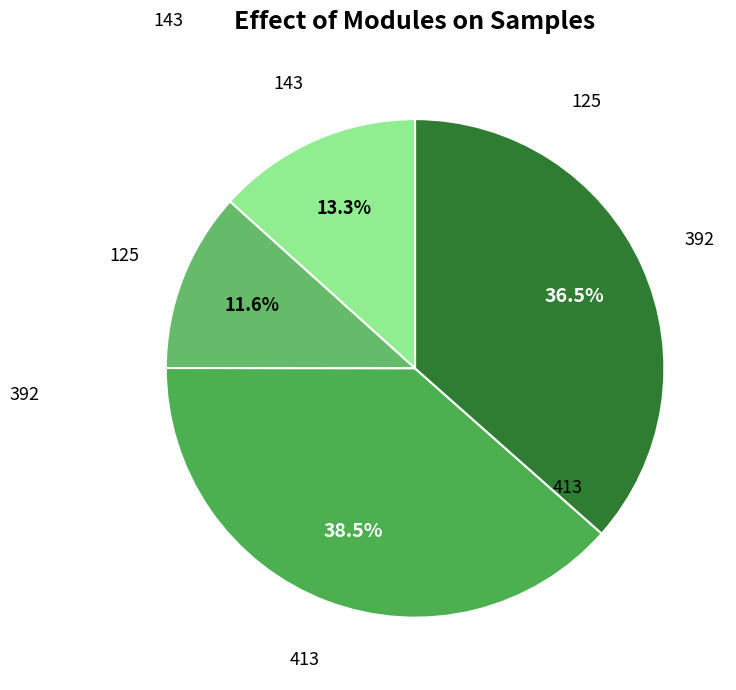

To the nearest percent, what is the difference between the largest and smallest slice percentages?

27%